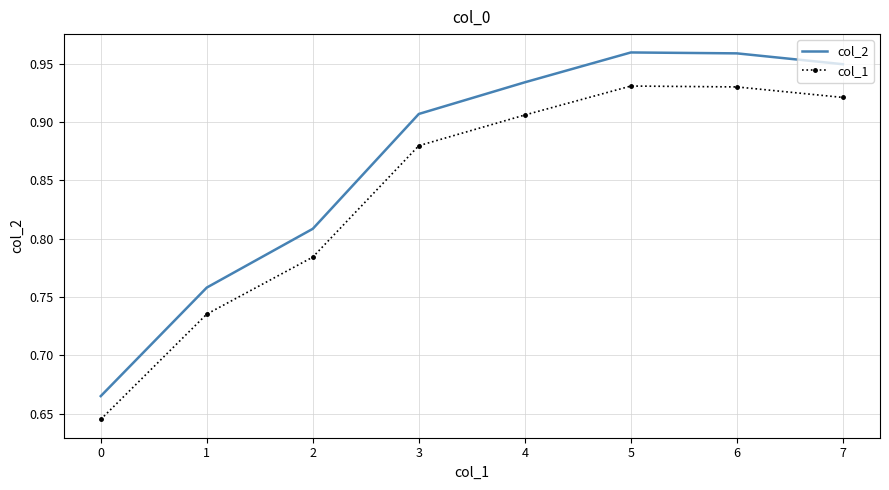

List the series in order of their peak value, lowest first.

col_1, col_2